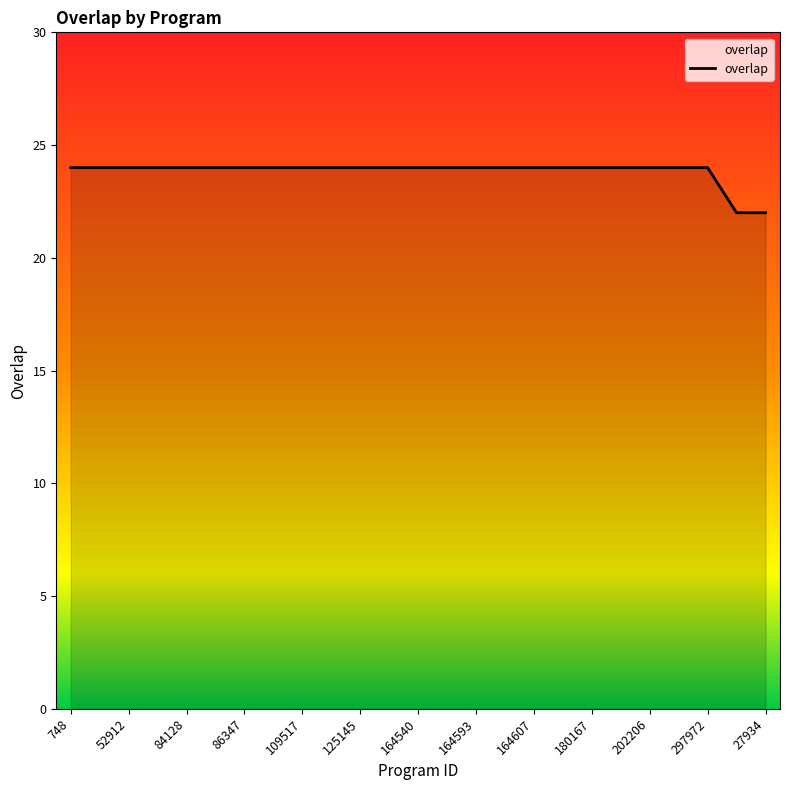

What is the smallest value displayed?

22